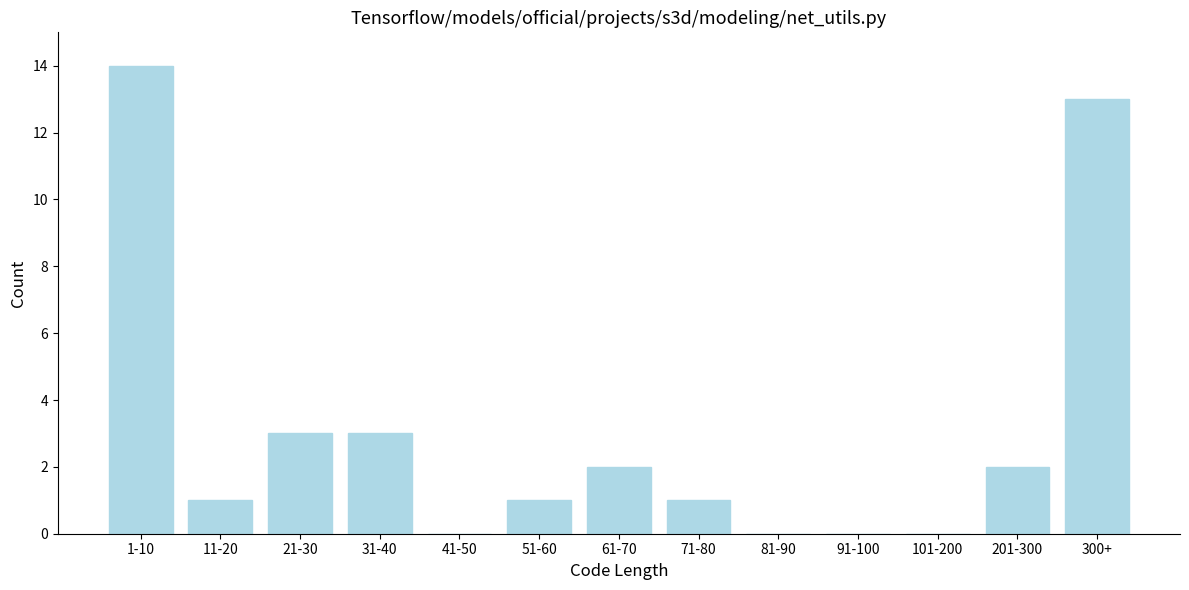

Reading left to right, list all the values displayed in this chart.

1-10=14	11-20=1	21-30=3	31-40=3	41-50=0	51-60=1	61-70=2	71-80=1	81-90=0	91-100=0	101-200=0	201-300=2	300+=13